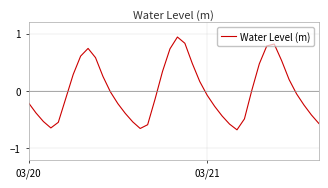

How many negative values are there?

23